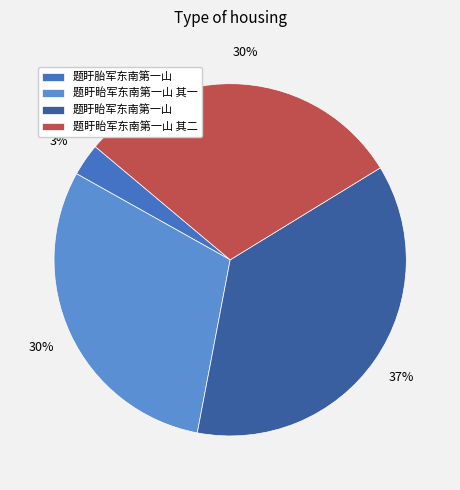

To the nearest percent, what percentage of the pie is 题盱眙军东南第一山 其一?

30%